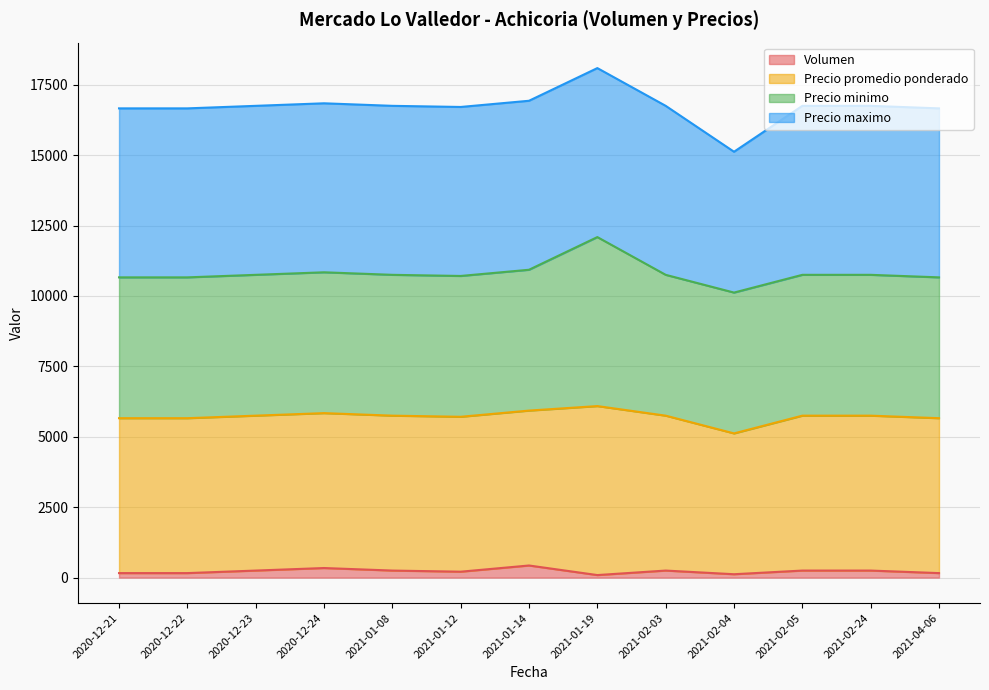

True or false: Volumen and Precio promedio ponderado intersect in this chart.

False